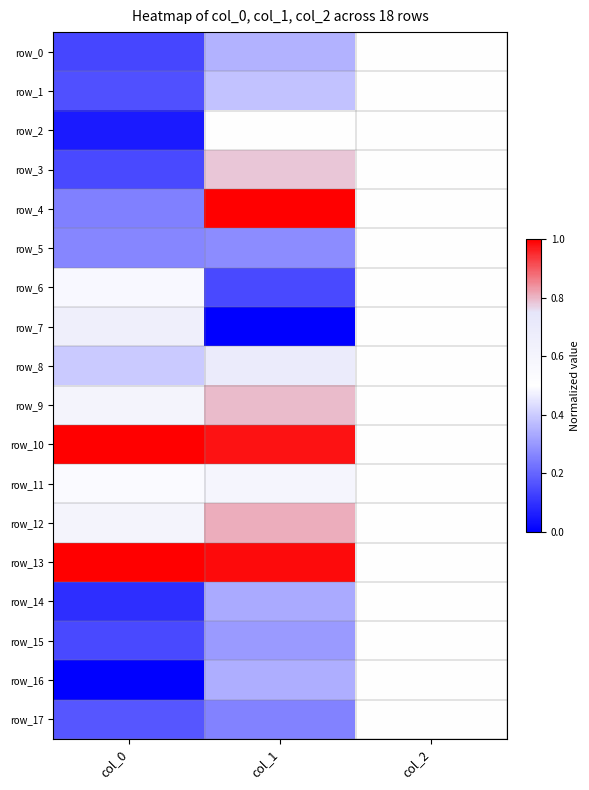

At col_2, list the series in order from largest to smallest.

row_0, row_1, row_2, row_3, row_4, row_5, row_6, row_7, row_8, row_9, row_10, row_11, row_12, row_13, row_14, row_15, row_16, row_17